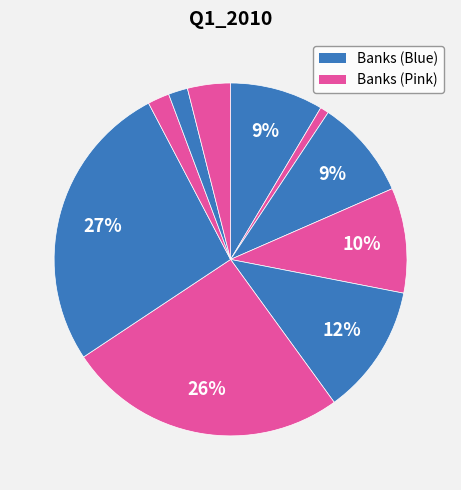

How many slices are in this pie chart?

10